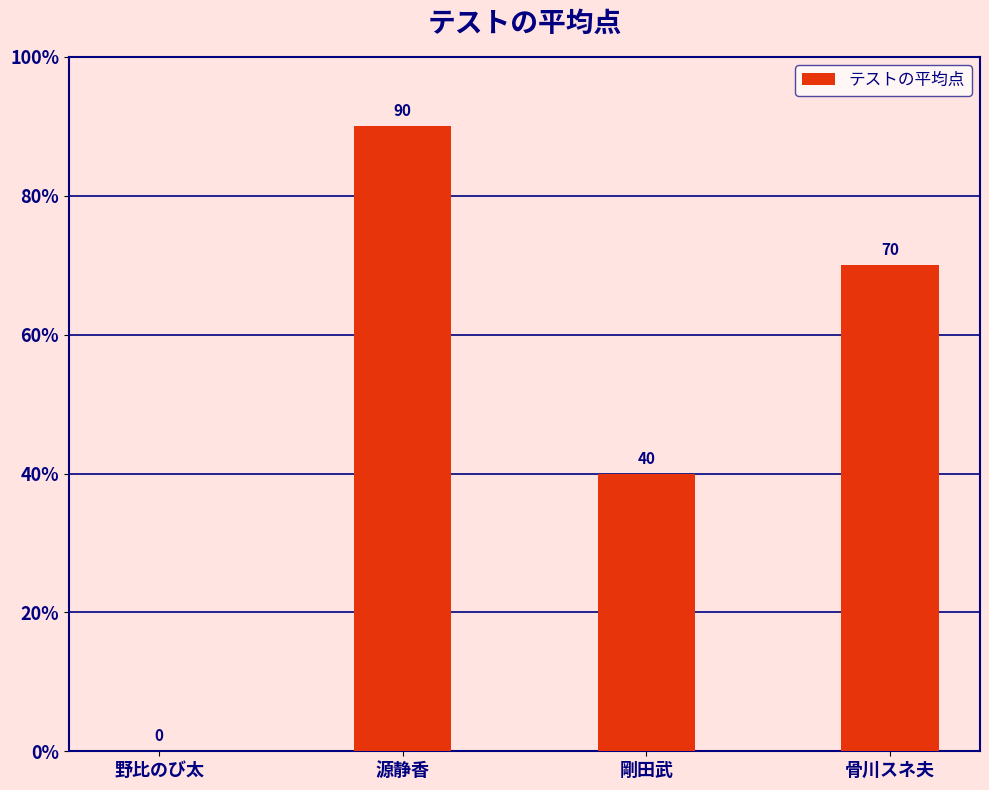

What is the change in value from 野比のび太 to 源静香?

+90